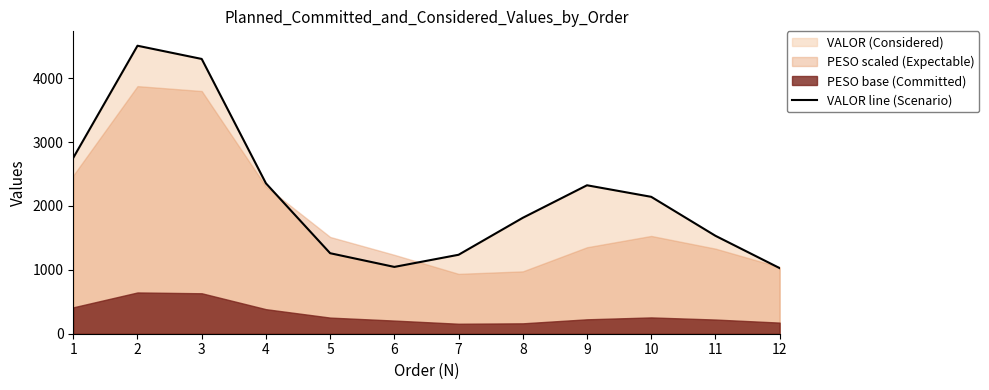

What is the maximum value shown in the chart?

4506.9